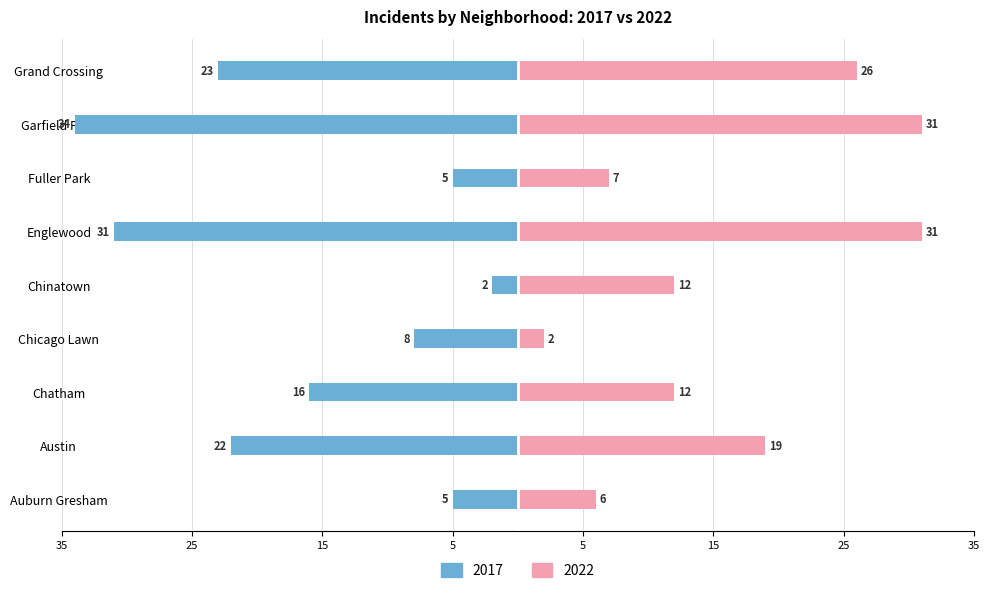

What is the label of the 1st bar from the left?

Auburn Gresham